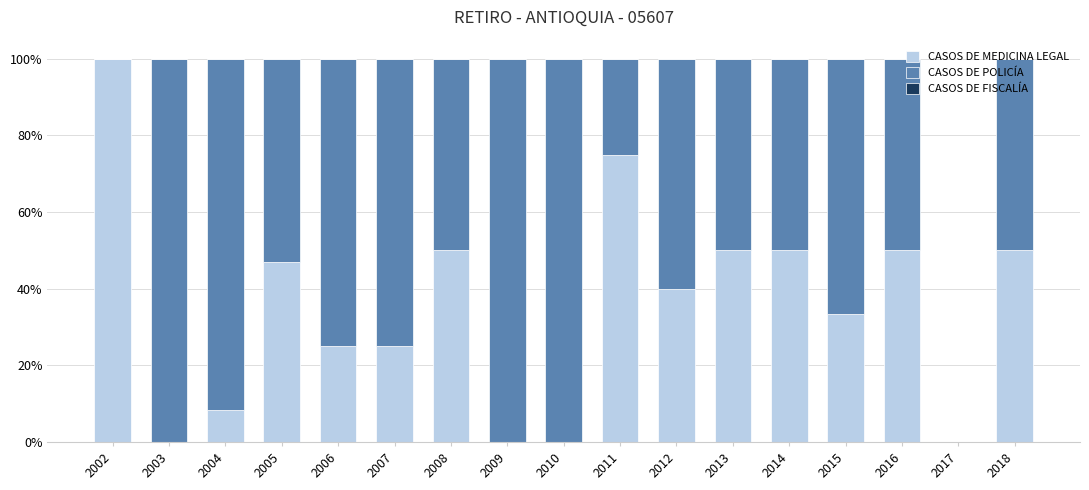

Is it true that CASOS DE MEDICINA LEGAL equals 12.8 at 2016?

False